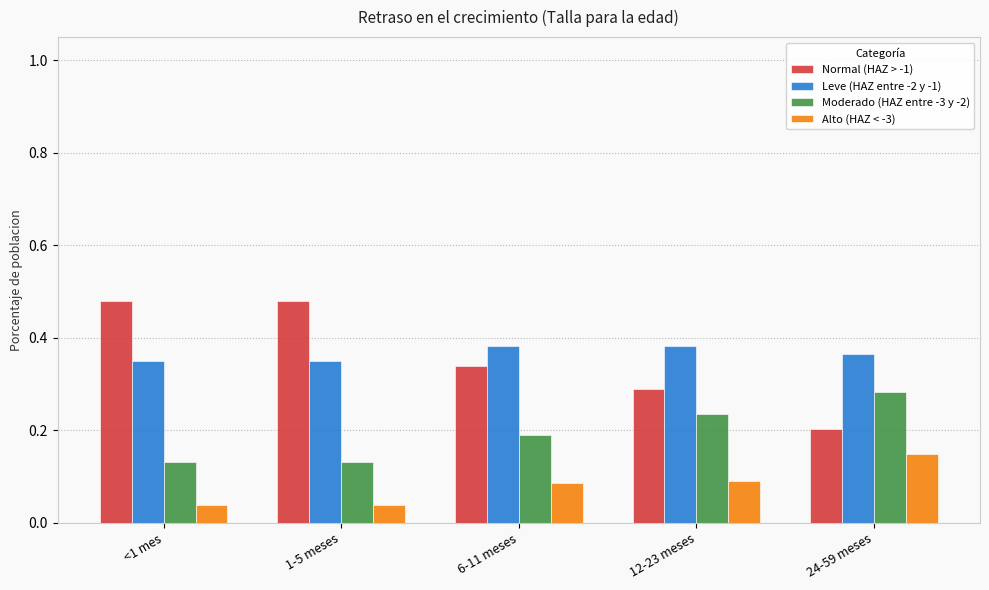

At how many categories does at least one series exceed 0?

5